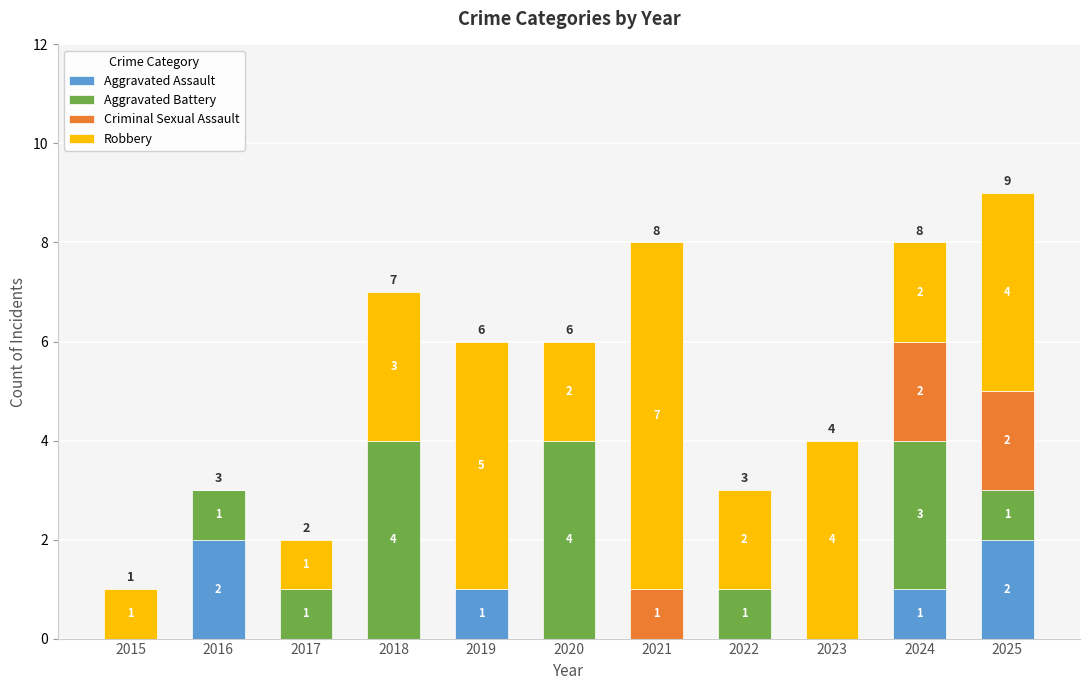

What are all the series names shown in the legend?

Aggravated Assault, Aggravated Battery, Criminal Sexual Assault, Robbery